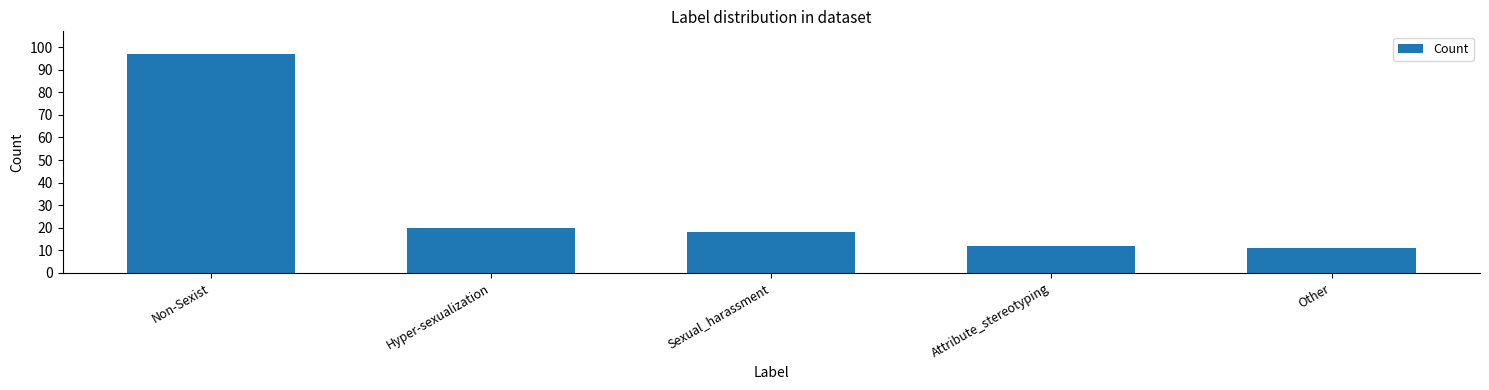

What is the label of the 5th bar from the left?

Other